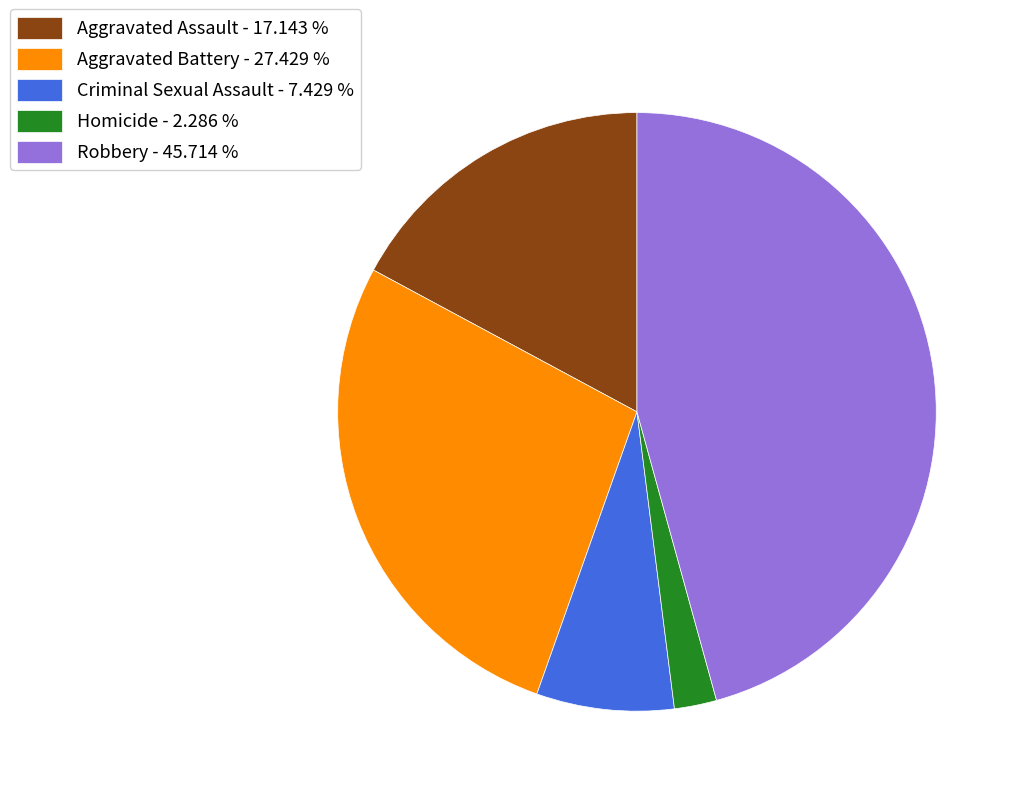

Rank the categories by value from lowest to highest.

Homicide, Criminal Sexual Assault, Aggravated Assault, Aggravated Battery, Robbery